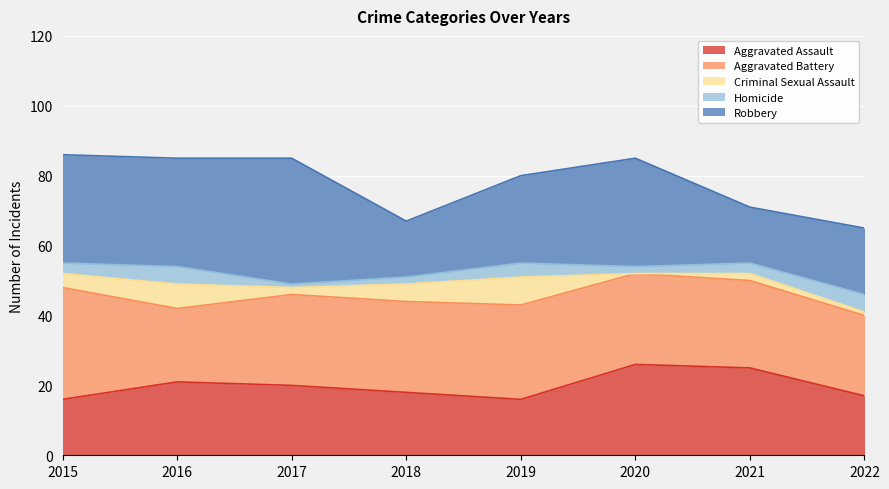

Where is the first local maximum for Aggravated Assault?

2016